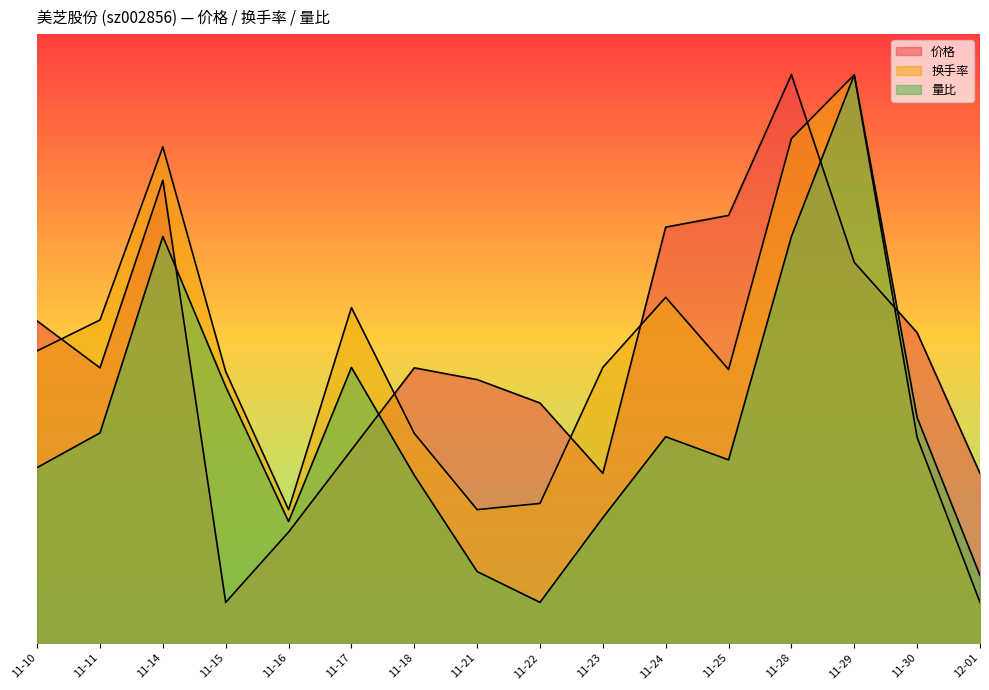

Does the chart have visible grid lines?

No